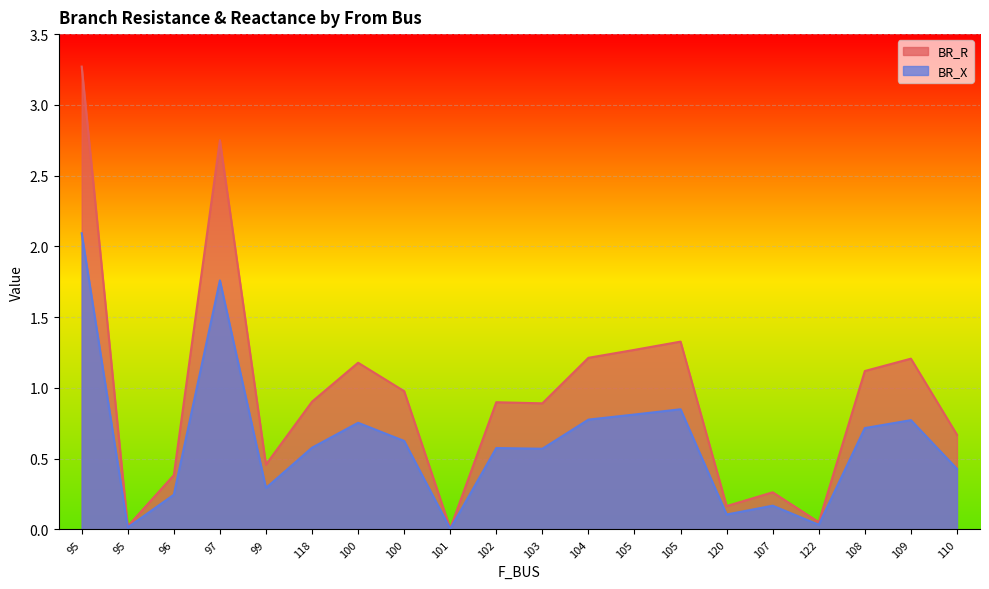

What is the total value across all series at 95?

5.4